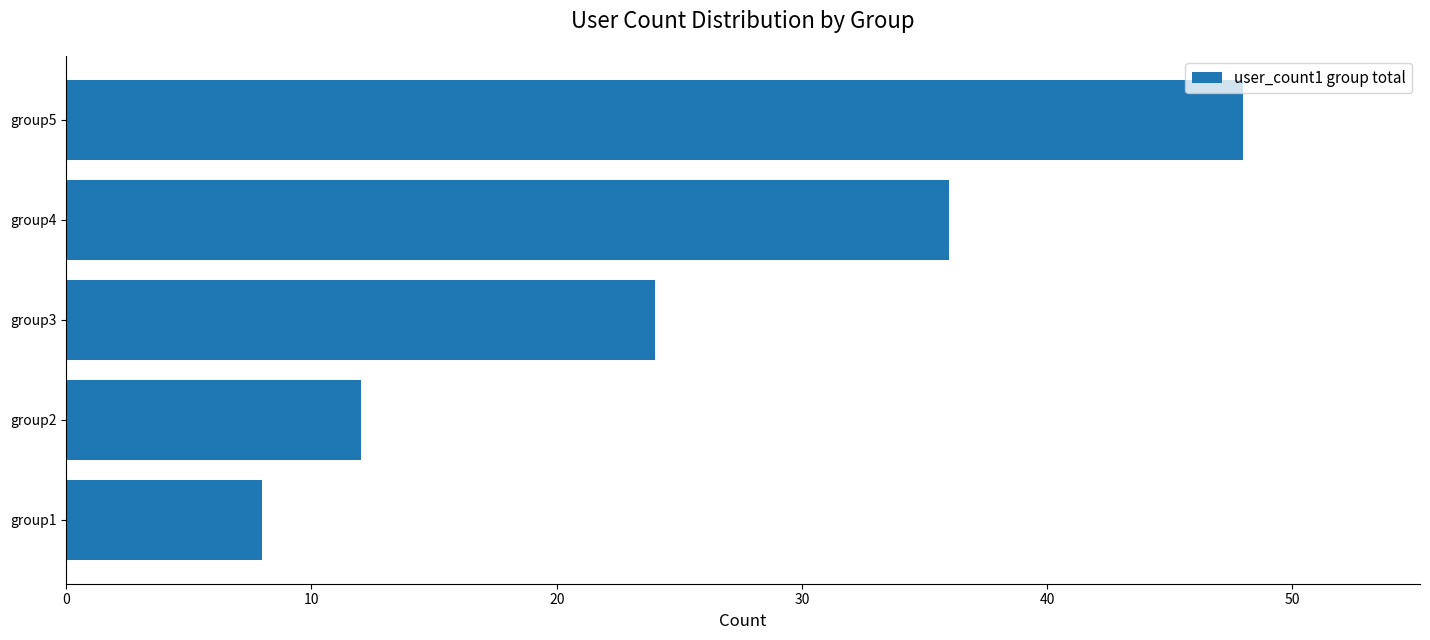

What is the difference between the maximum and second lowest values?

36